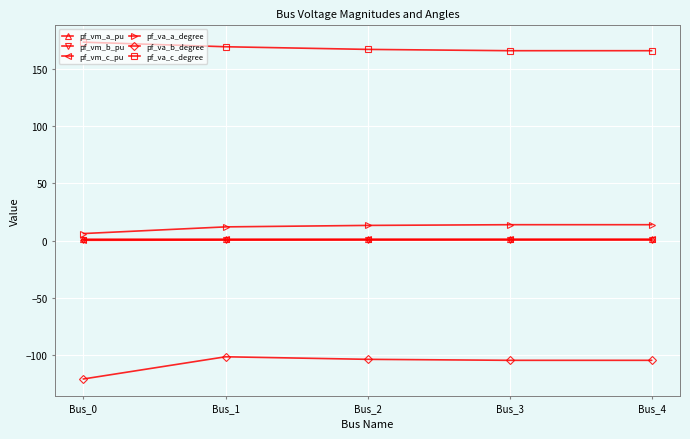

True or false: pf_va_a_degree and pf_vm_b_pu cross at least once.

False